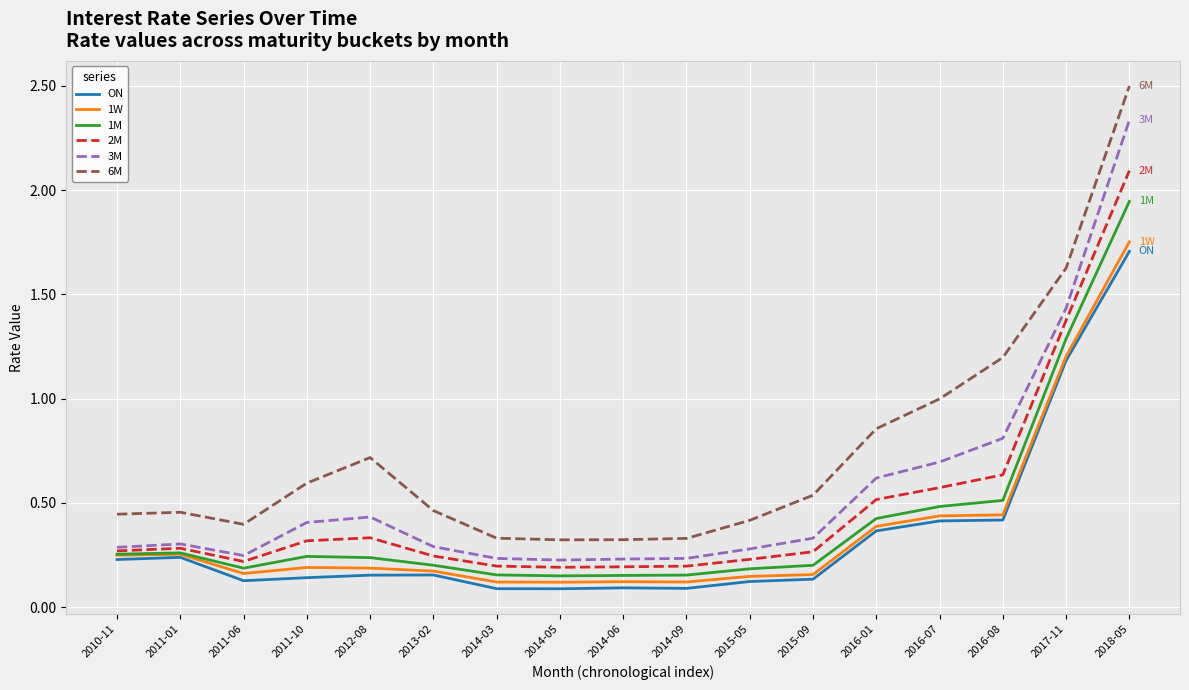

Which label corresponds to the largest value in the chart?

2018-05